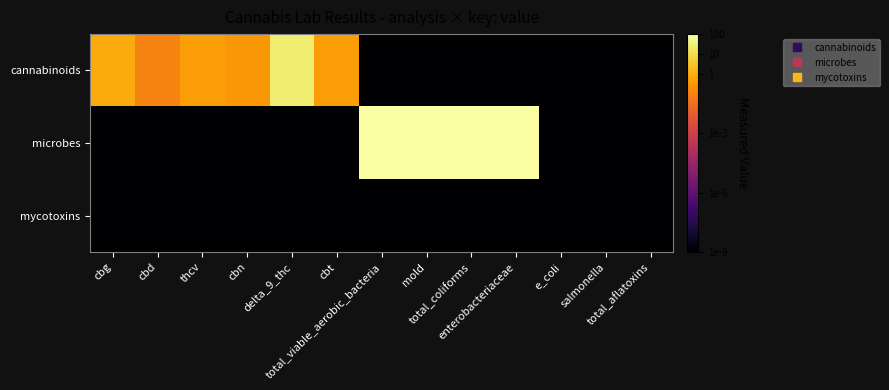

Reading left to right, what are all the values shown in this chart?

cannabinoids: cbg=-0.1	cbd=-1.0	thcv=-0.3	cbn=-0.5	delta_9_thc=1.4	cbt=-0.4	total_viable_aerobic_bacteria=-12.0	mold=-12.0	total_coliforms=-12.0	enterobacteriaceae=-12.0	e_coli=-12.0	salmonella=-12.0	total_aflatoxins=-12.0
microbes: cbg=-12.0	cbd=-12.0	thcv=-12.0	cbn=-12.0	delta_9_thc=-12.0	cbt=-12.0	total_viable_aerobic_bacteria=2.0	mold=2.0	total_coliforms=2.0	enterobacteriaceae=2.0	e_coli=-9.0	salmonella=-9.0	total_aflatoxins=-12.0
mycotoxins: cbg=-12.0	cbd=-12.0	thcv=-12.0	cbn=-12.0	delta_9_thc=-12.0	cbt=-12.0	total_viable_aerobic_bacteria=-12.0	mold=-12.0	total_coliforms=-12.0	enterobacteriaceae=-12.0	e_coli=-12.0	salmonella=-12.0	total_aflatoxins=-9.0